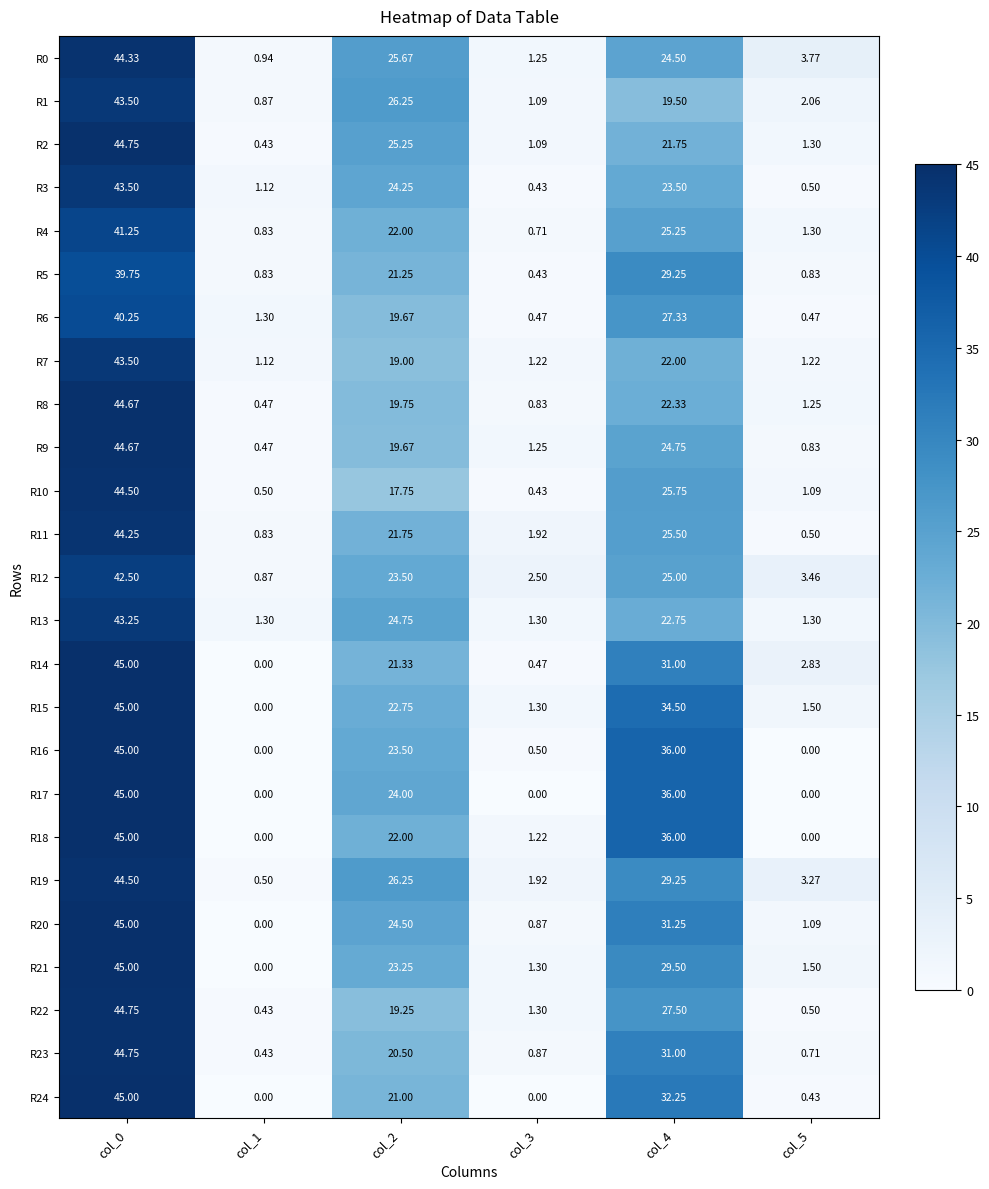

At which category is the sum across all series the highest?

col_0